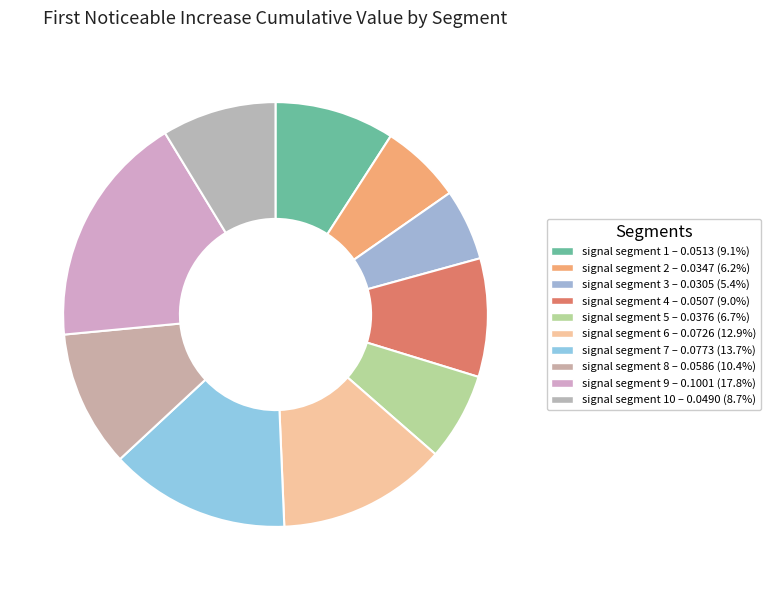

Count the number of slices in the pie.

10